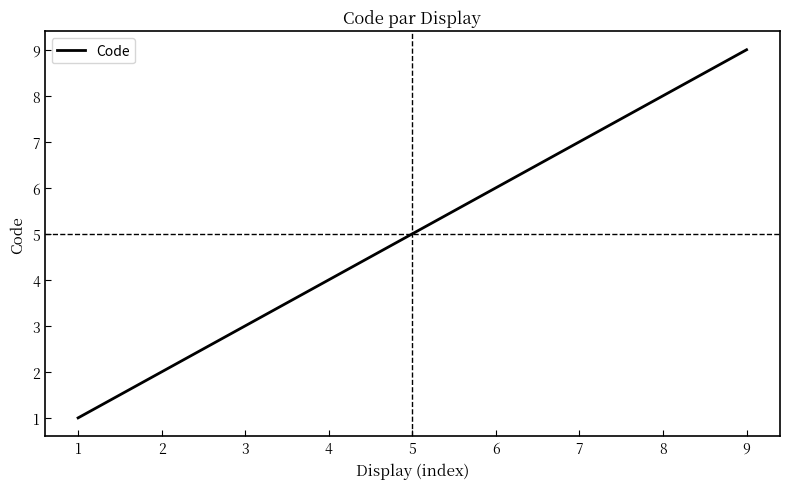

Does the chart have visible grid lines?

No